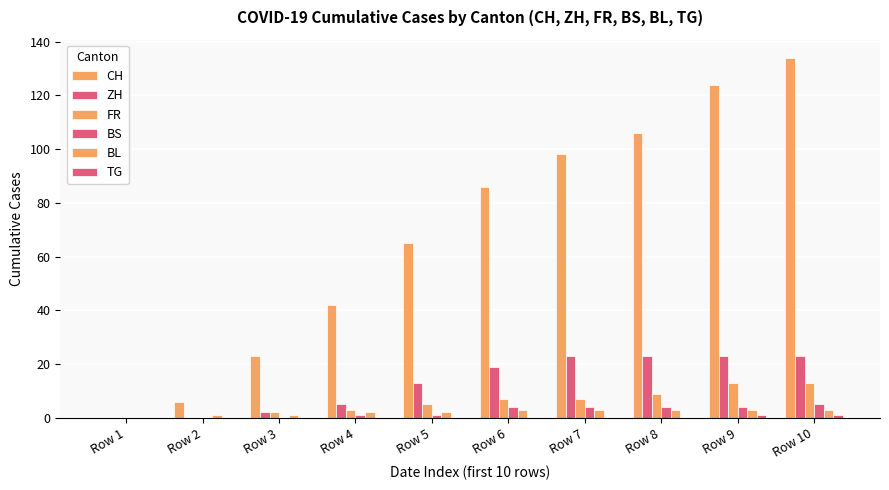

How many series are shown in this chart?

6